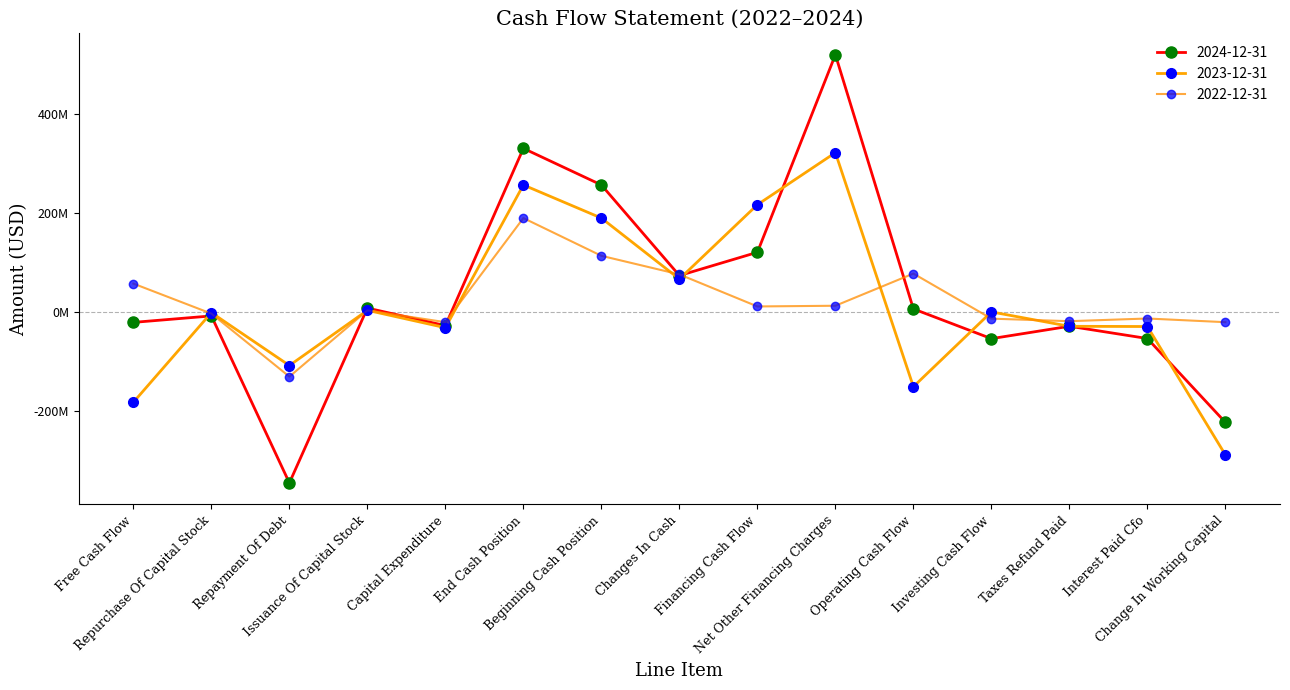

True or false: 2023-12-31 has a value of 66939000 at Changes In Cash.

True